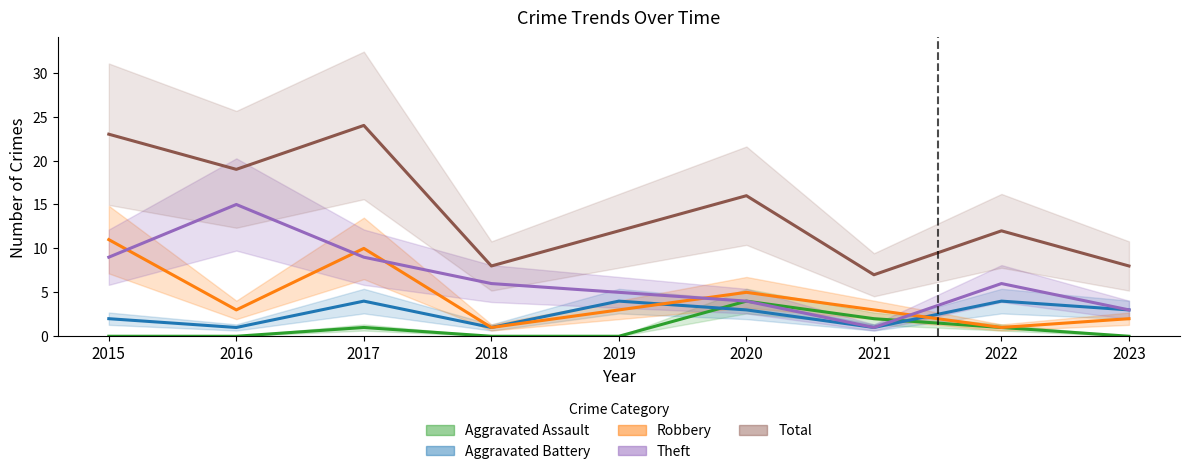

Reading right to left, what are all the values shown in this chart?

Aggravated Assault: 0	1	2	4	0	0	1	0	0
Aggravated Battery: 3	4	1	3	4	1	4	1	2
Robbery: 2	1	3	5	3	1	10	3	11
Theft: 3	6	1	4	5	6	9	15	9
Total: 8	12	7	16	12	8	24	19	23